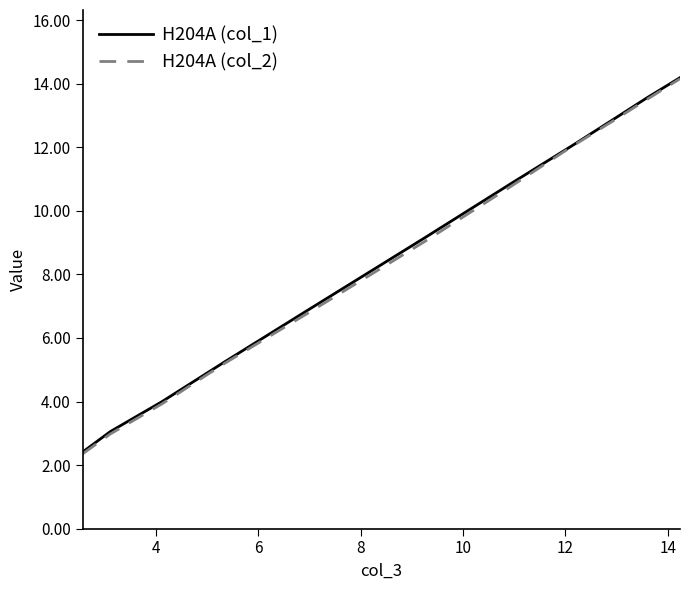

What is the minimum value for H204A (col_1)?

2.4